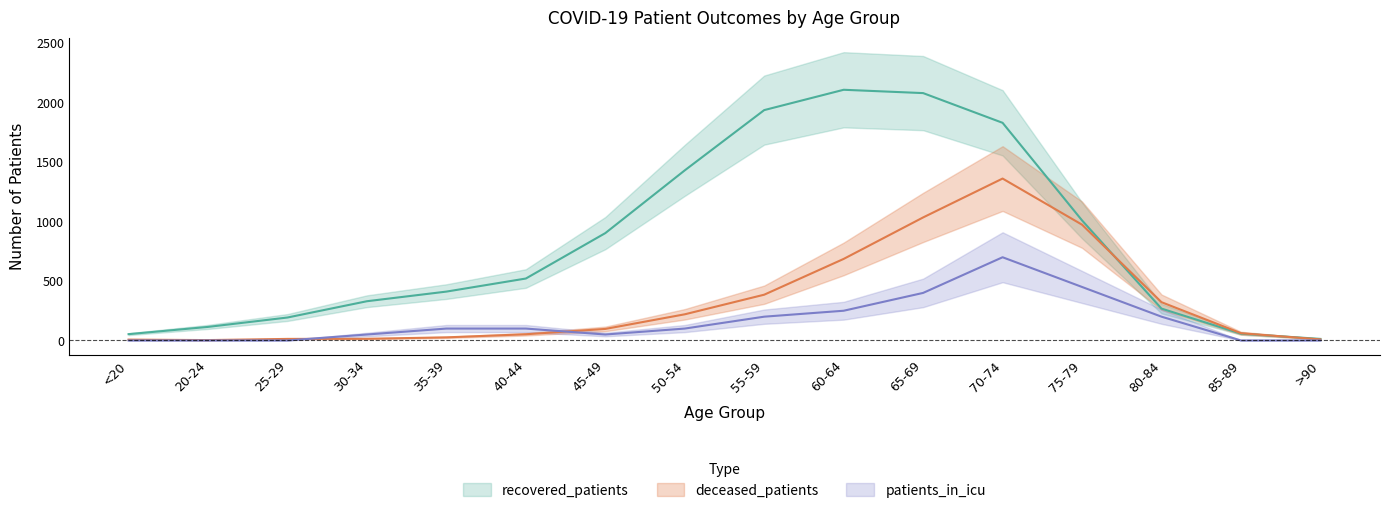

How many categories are shown in the chart?

16